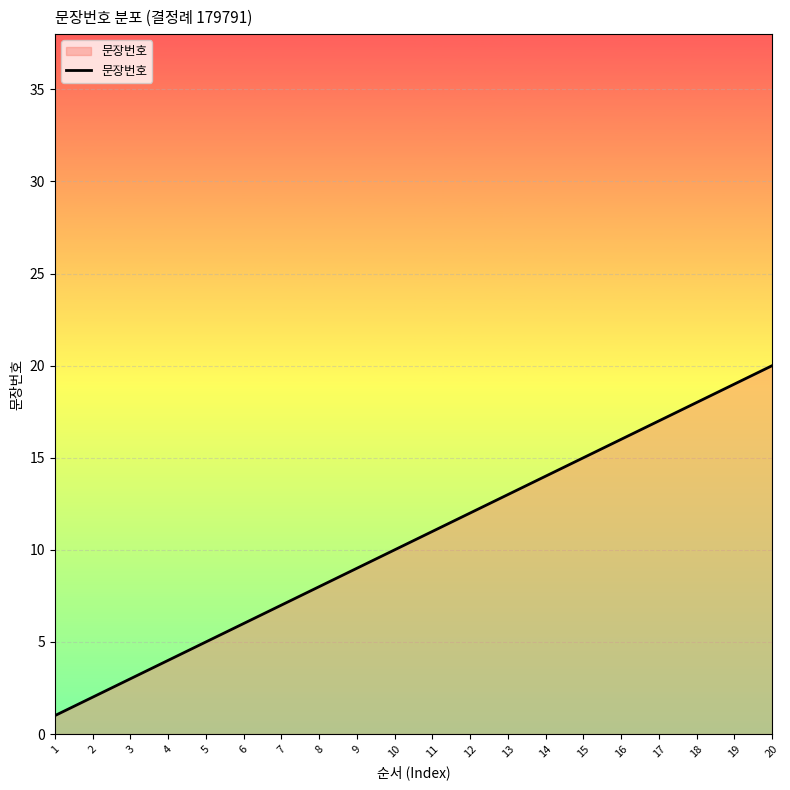

List the labels in order of value, largest first.

20, 19, 18, 17, 16, 15, 14, 13, 12, 11, 10, 9, 8, 7, 6, 5, 4, 3, 2, 1